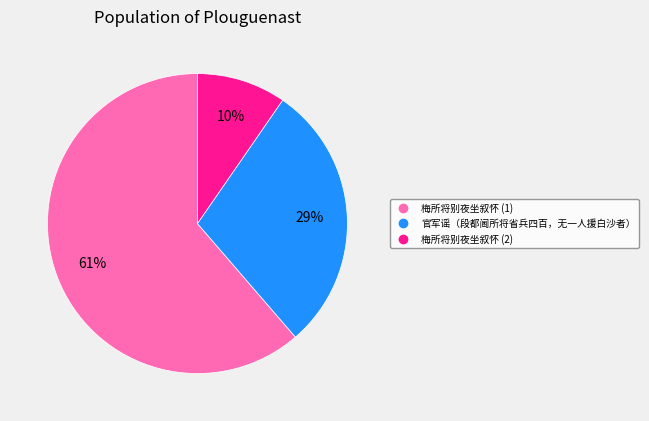

To the nearest percent, what is the average slice percentage?

33%